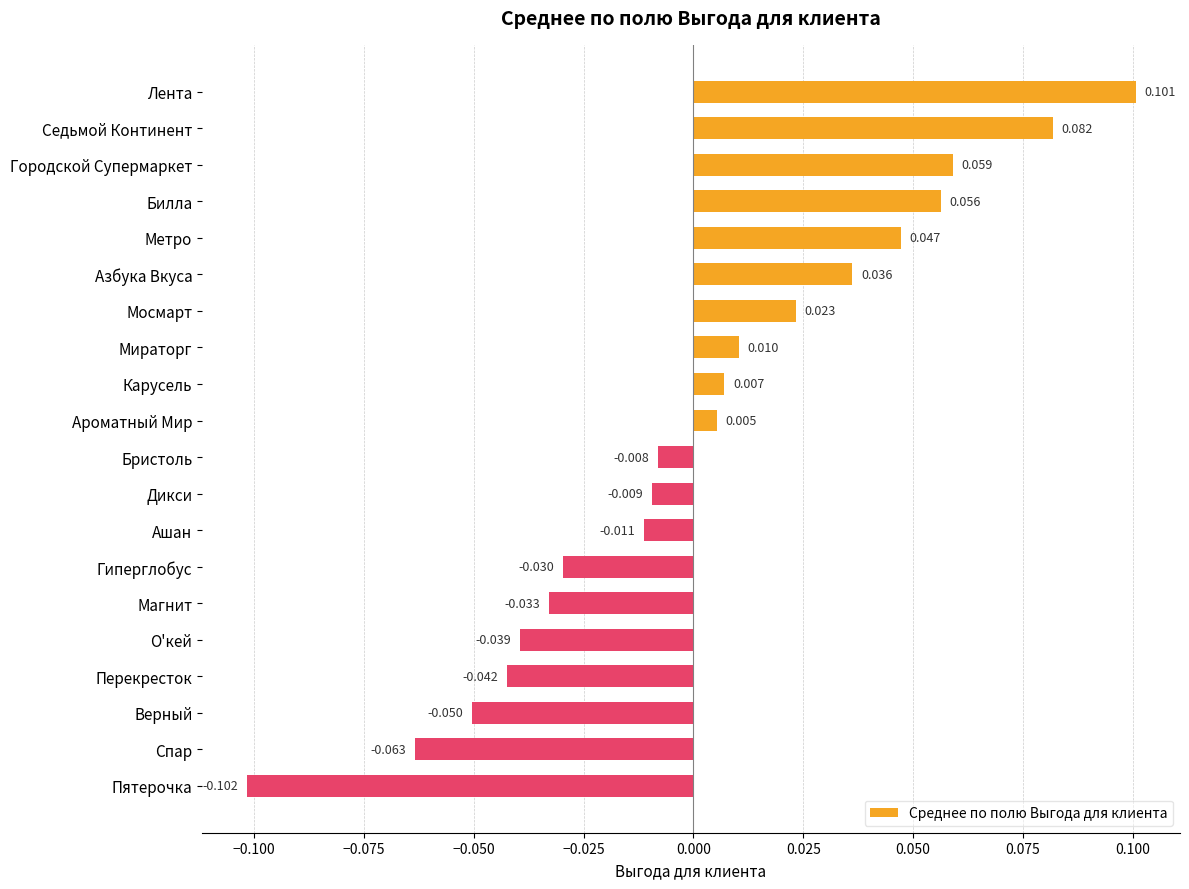

Rank the categories by value from lowest to highest.

Пятерочка, Спар, Верный, Перекресток, О'кей, Магнит, Гиперглобус, Ашан, Дикси, Бристоль, Ароматный Мир, Карусель, Мираторг, Мосмарт, Азбука Вкуса, Метро, Билла, Городской Супермаркет, Седьмой Континент, Лента